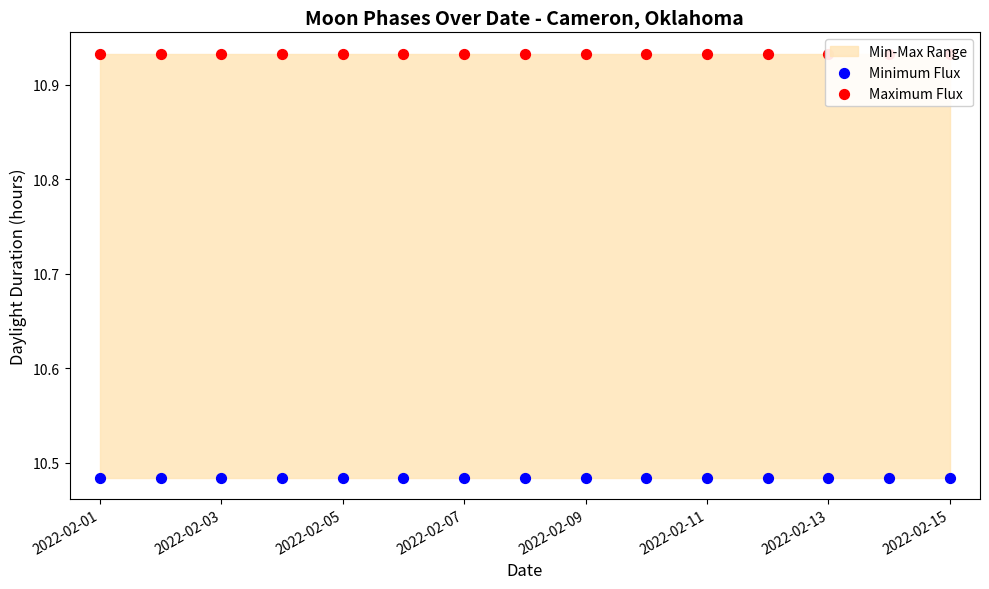

What is the total value across all series at 13?

21.4